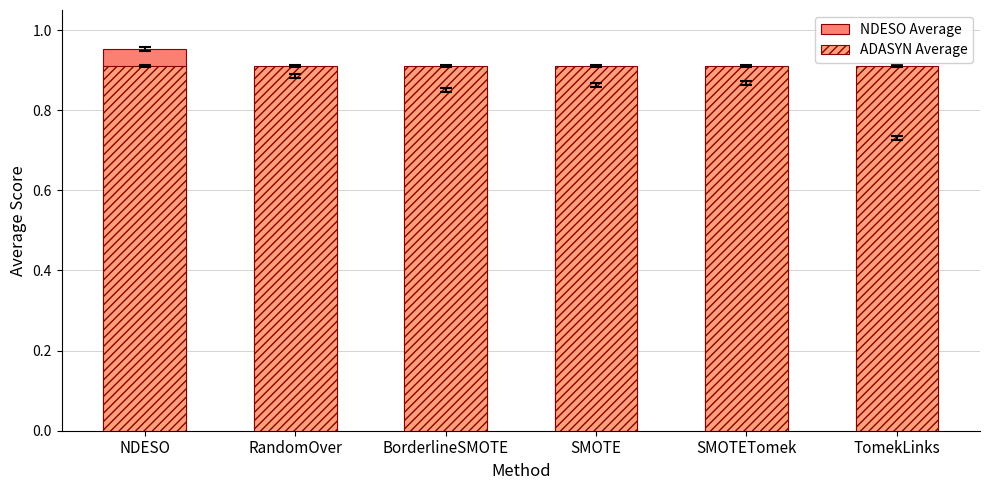

Is it true that NDESO Average equals 1.0 at TomekLinks?

False